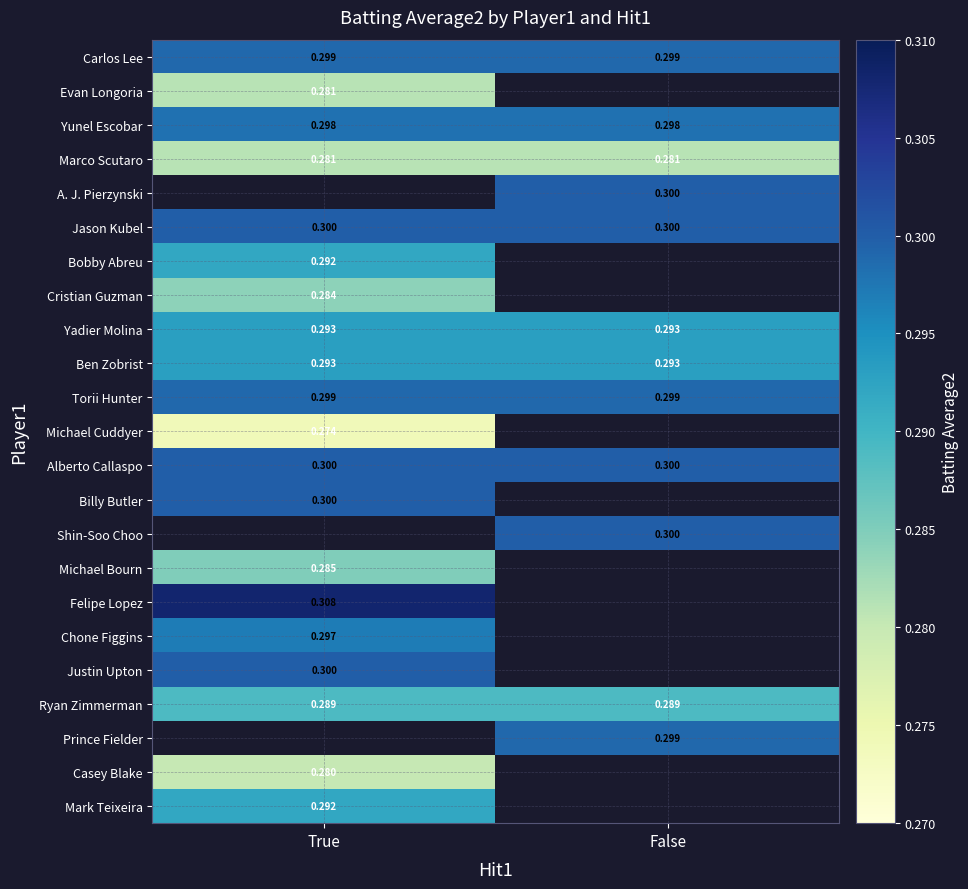

Is the value of Yadier Molina at False greater than the value of Justin Upton at True?

No